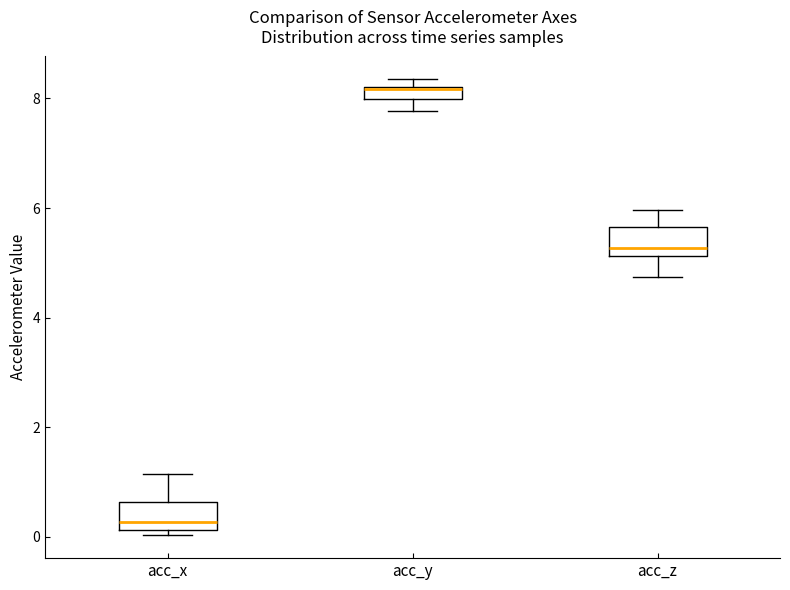

Where is the lower edge of the box for acc_z on the y-axis? The values are not printed on the chart, so give them approximately, as read against the axis.

5.2